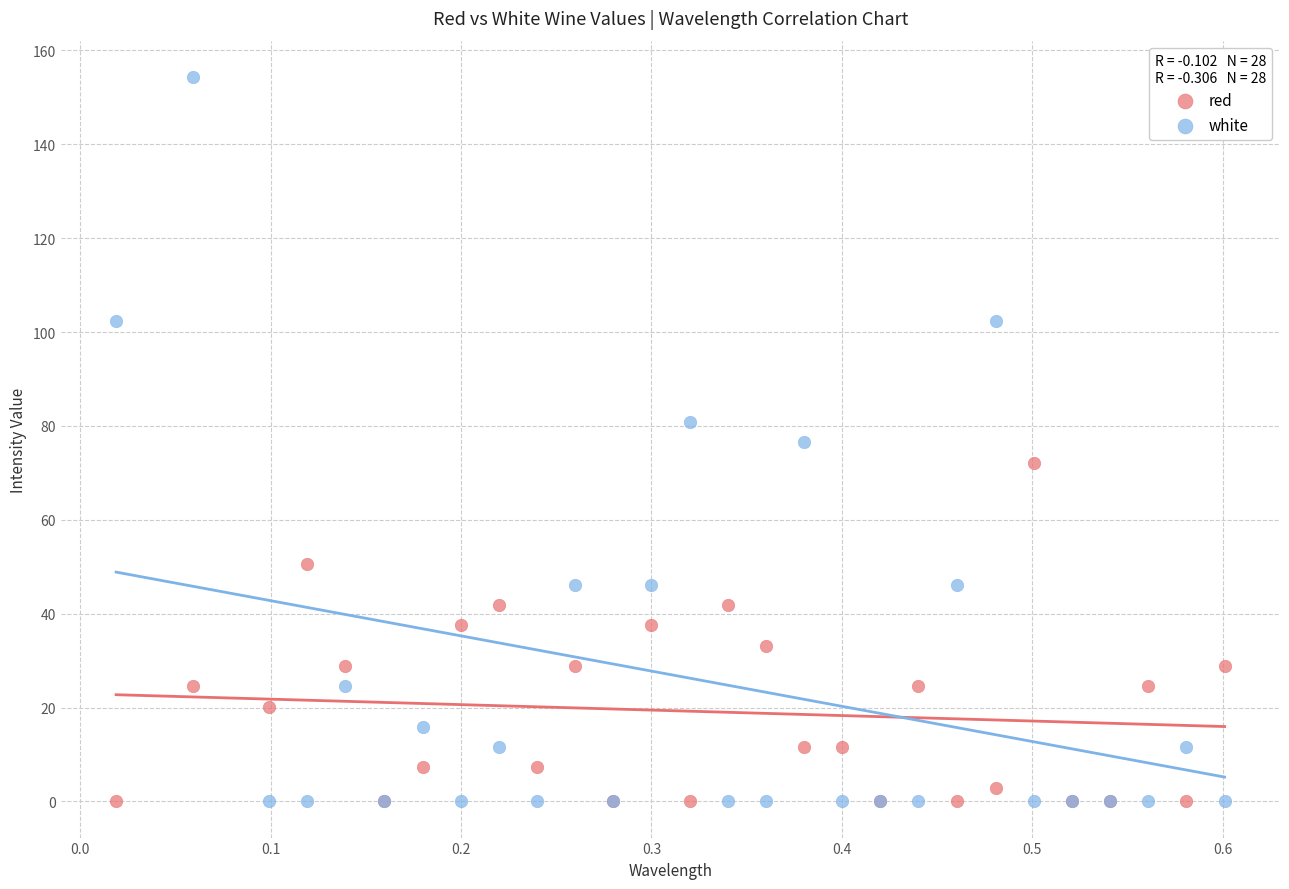

Which series has the largest Y range (max minus min)?

white